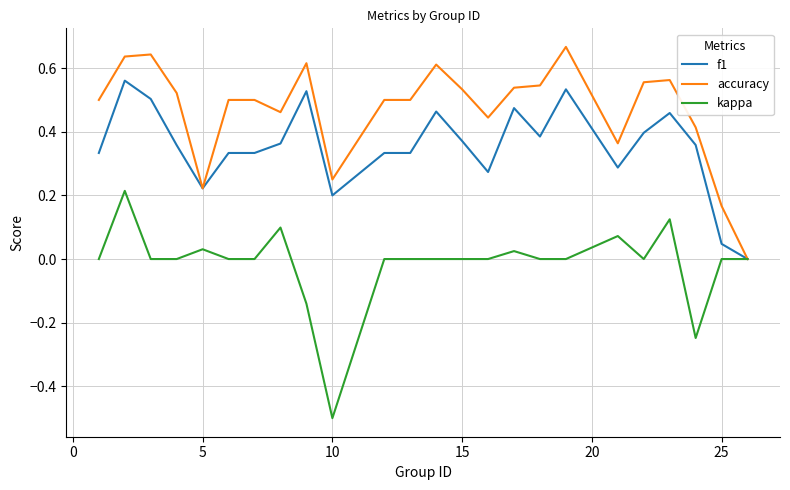

How many lines are shown in the chart?

3